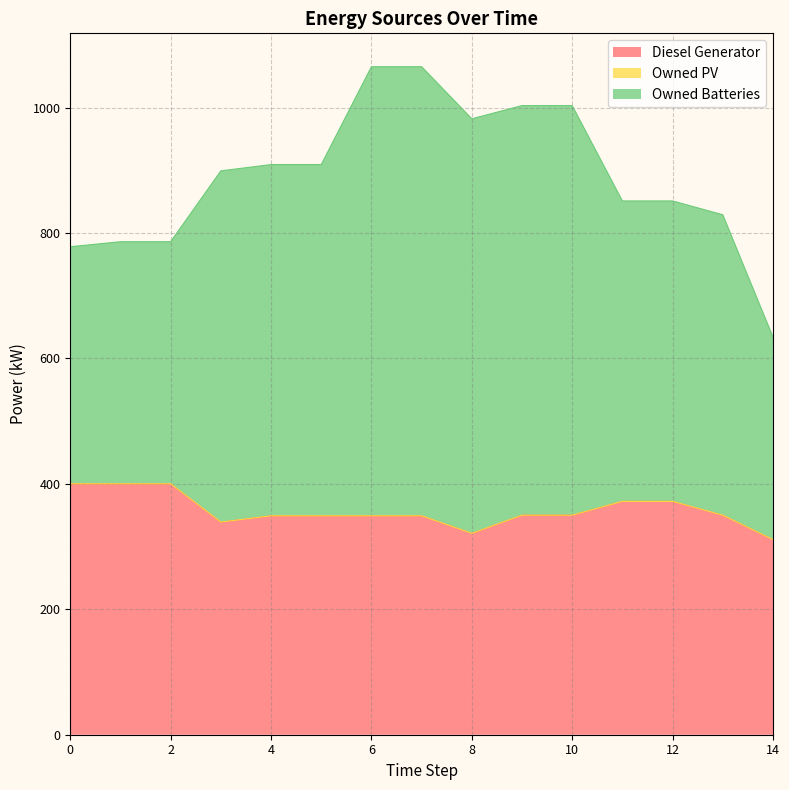

Which category has the lowest value in the Diesel Generator series?

14